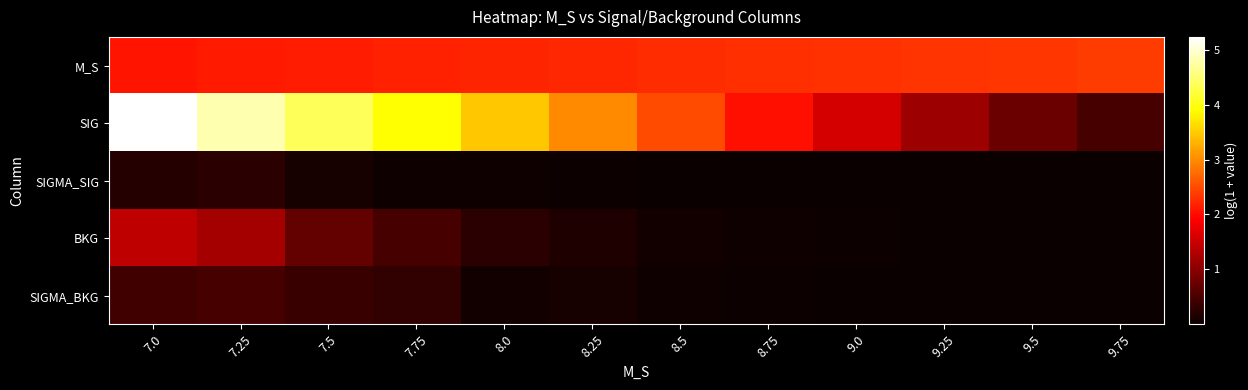

What is the greatest value displayed?

5.2